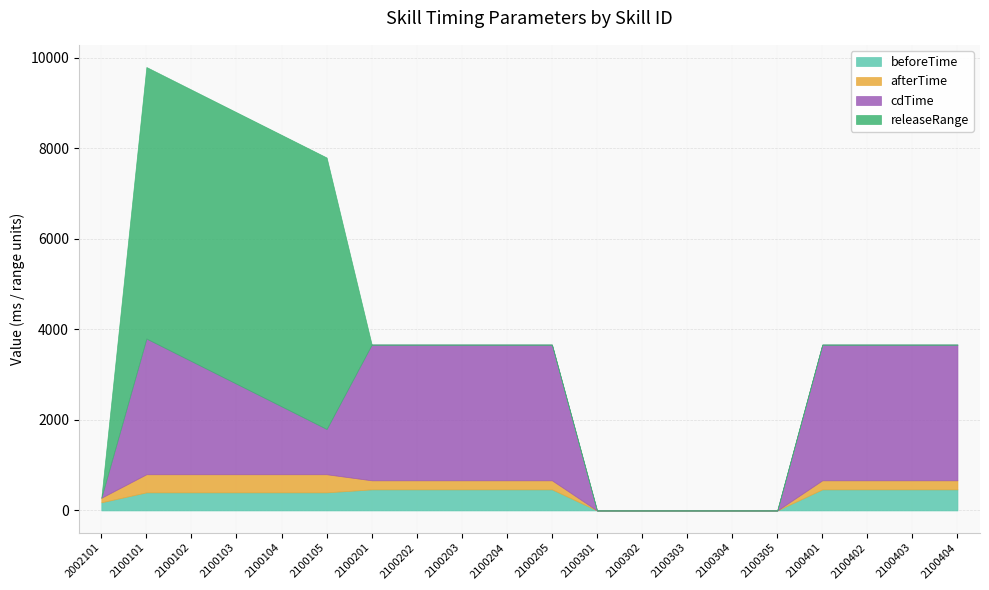

List the labels in order of beforeTime value, smallest first.

2100301, 2100302, 2100303, 2100304, 2100305, 2002101, 2100101, 2100102, 2100103, 2100104, 2100105, 2100201, 2100202, 2100203, 2100204, 2100205, 2100401, 2100402, 2100403, 2100404